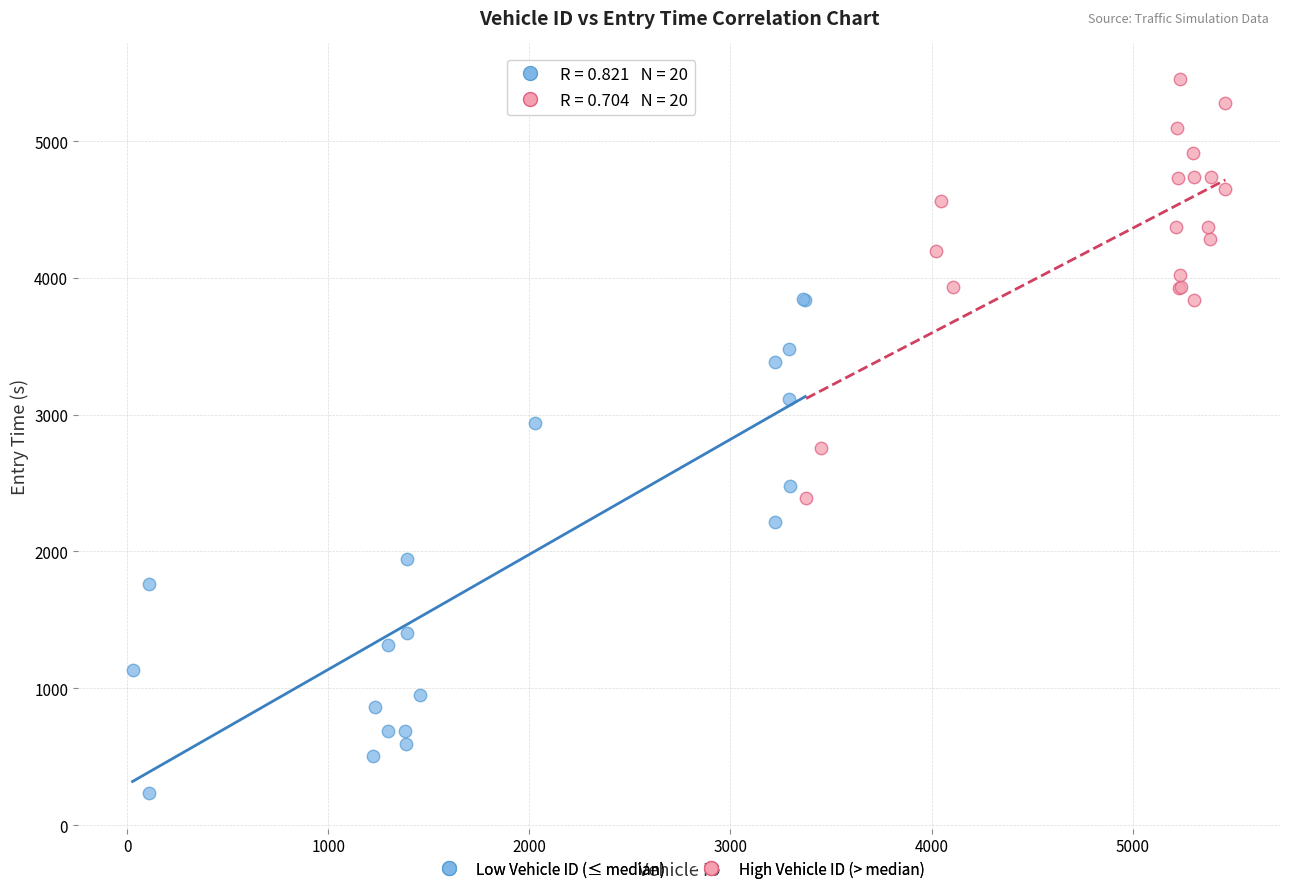

Which series reaches the maximum Y coordinate?

High Vehicle ID (> median)